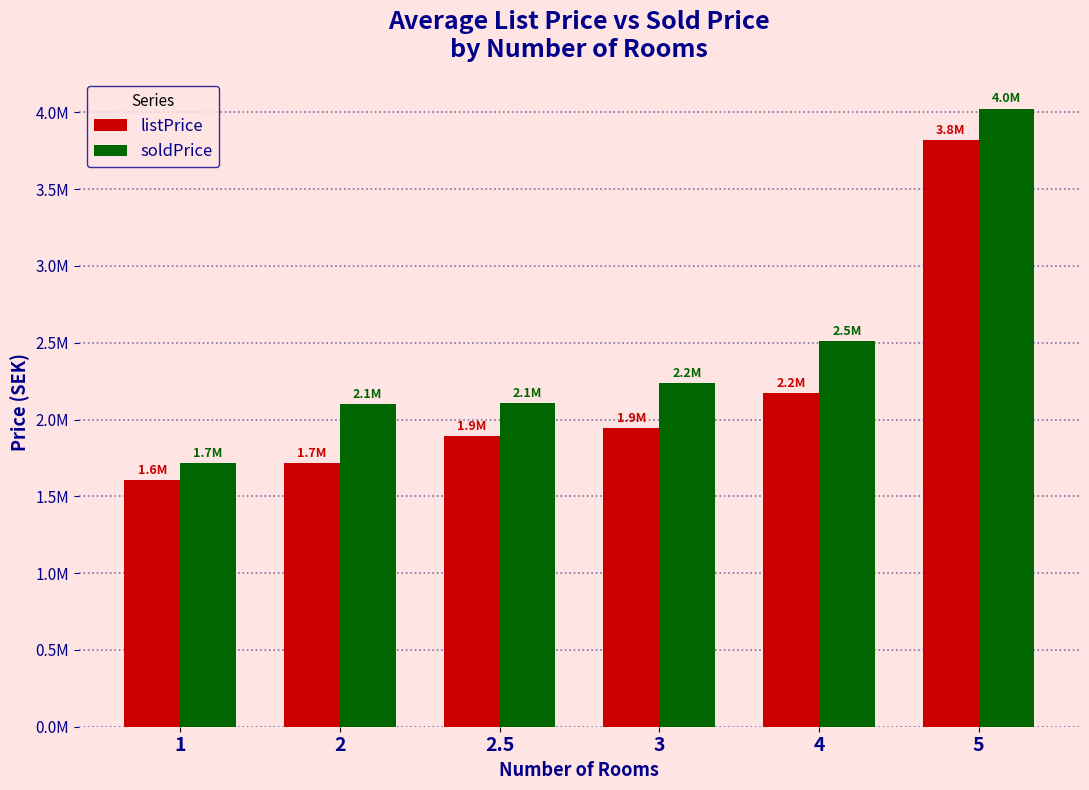

Is the value of listPrice at 5 greater than the value of soldPrice at 1?

Yes